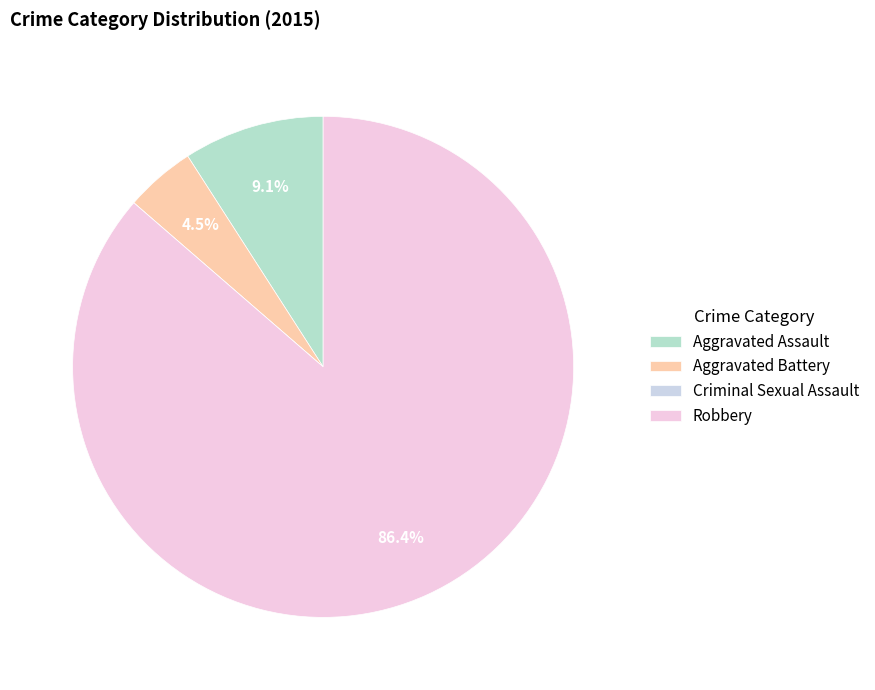

What is the change in value from Aggravated Battery to Robbery?

+18